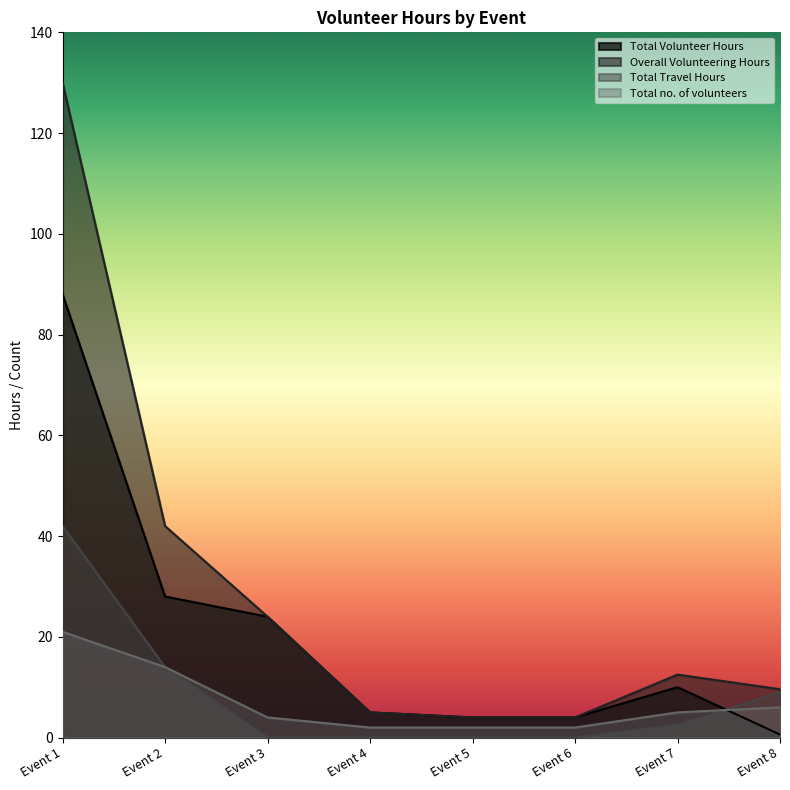

Does the chart have visible grid lines?

No